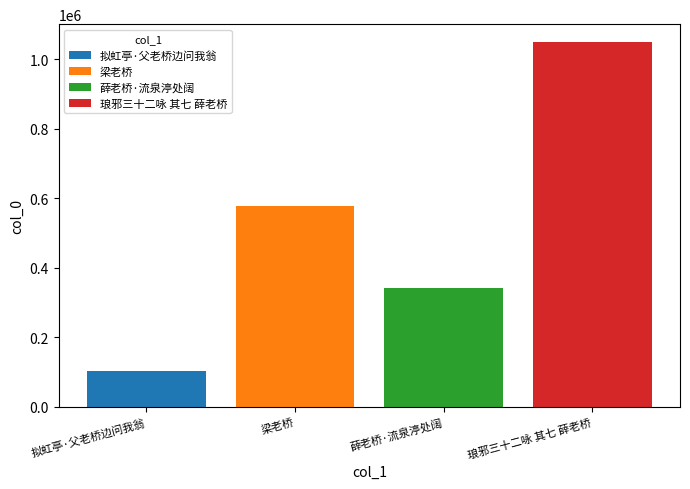

Which category has the highest value in the 拟虹亭·父老桥边问我翁 series?

拟虹亭·父老桥边问我翁